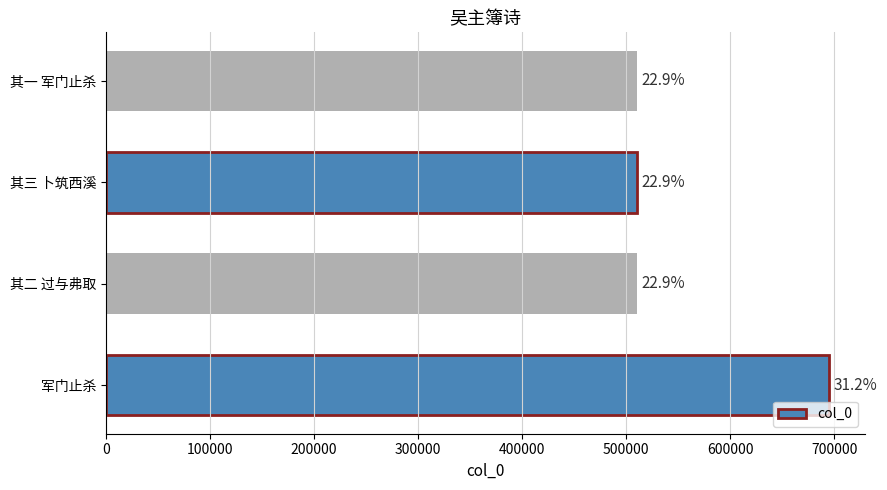

Does the chart contain any negative values?

No